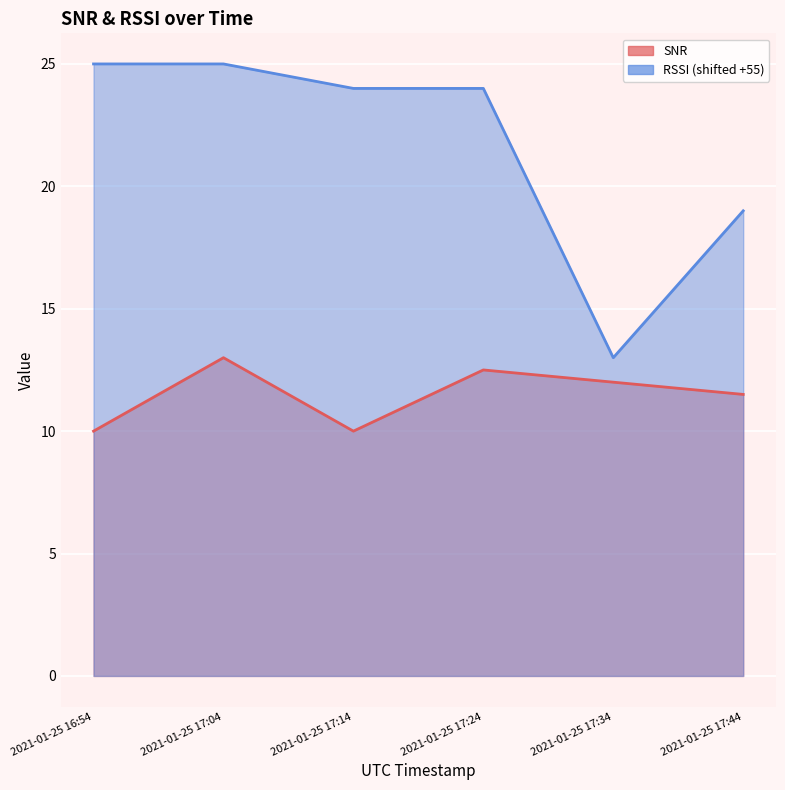

What are all the series names shown in the legend?

SNR, RSSI